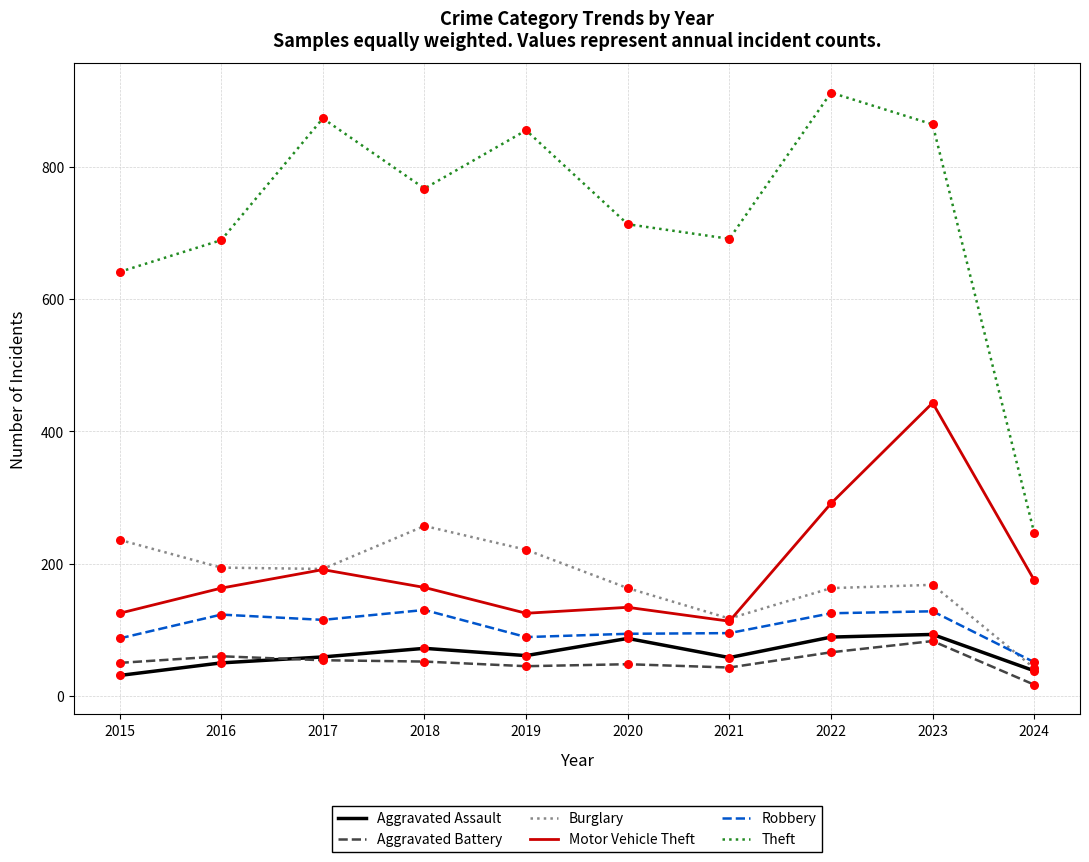

Which series has the widest spread of values?

Theft